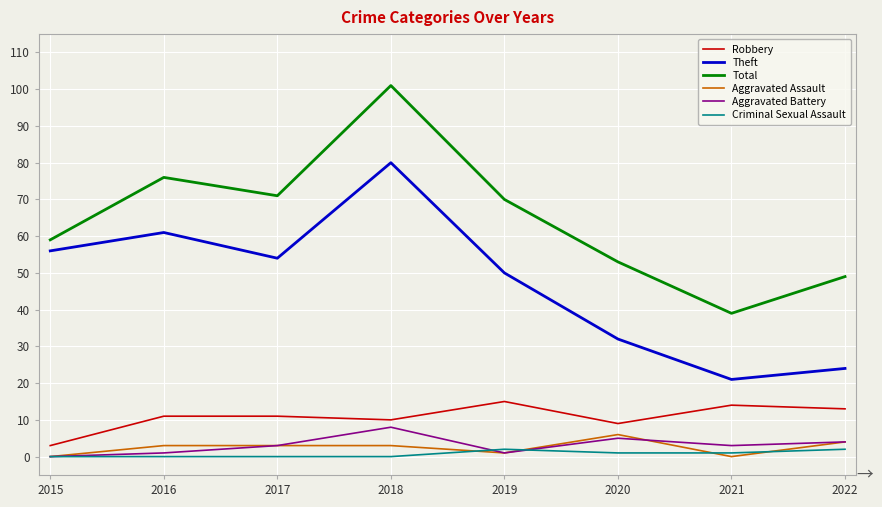

Where is the first local minimum for Aggravated Battery?

2019